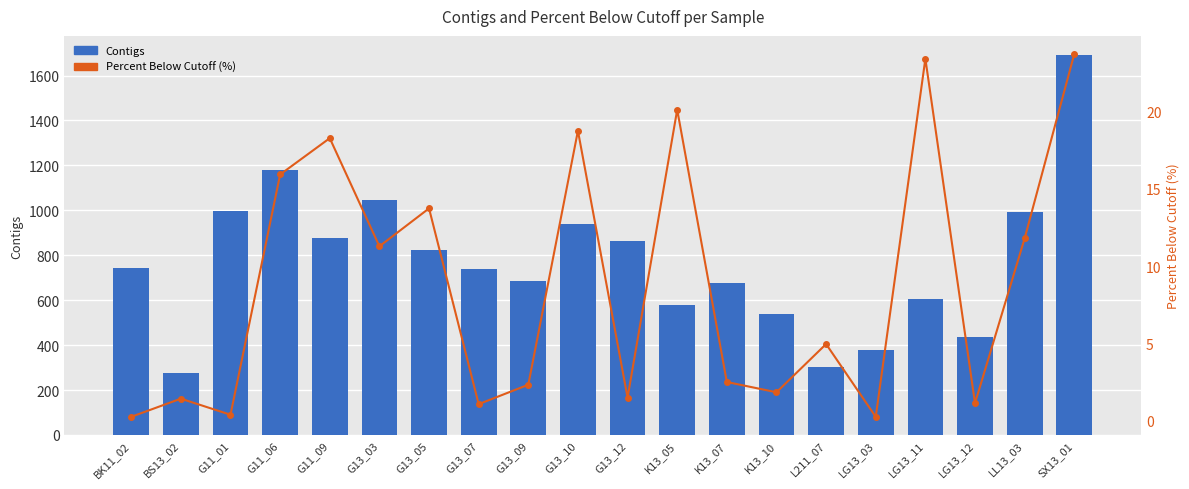

What is the total value across all series at K13_10?

541.9